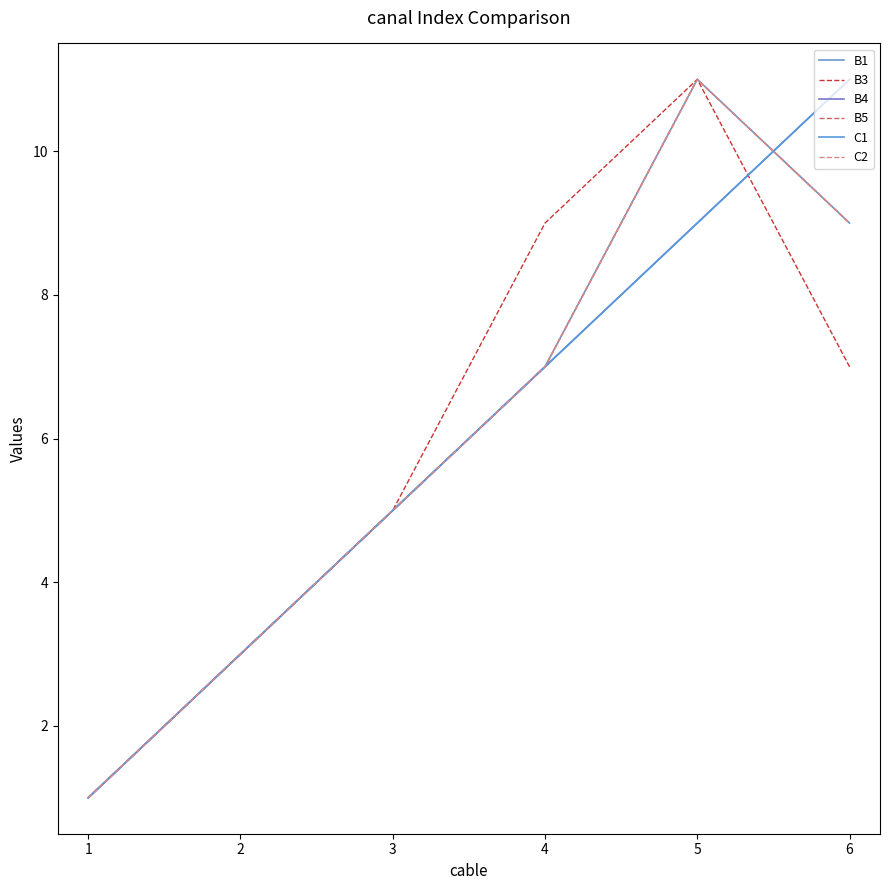

Which has a higher value, 1 or 5?

5